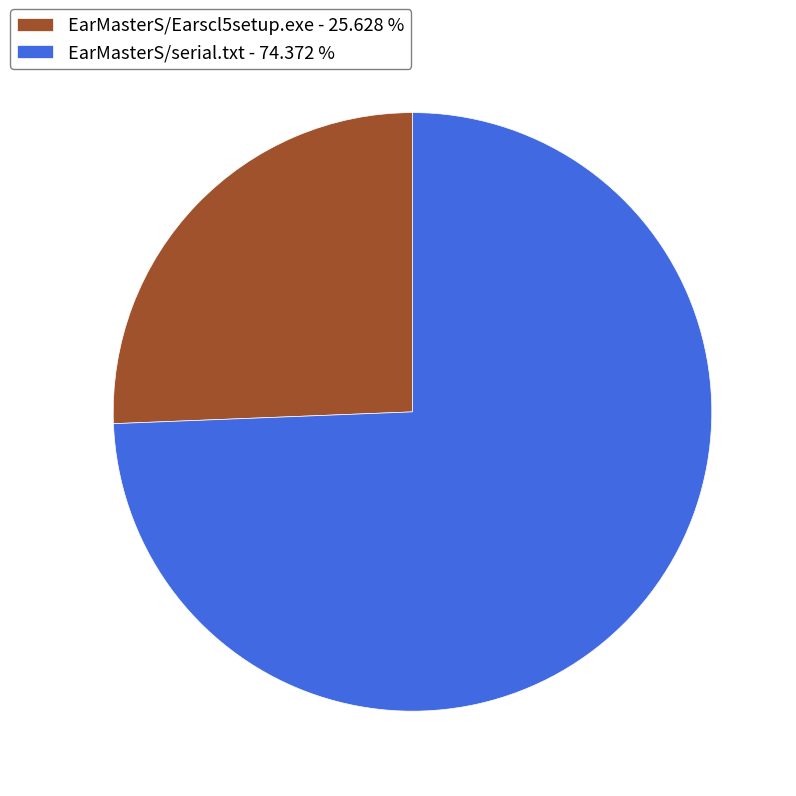

Do EarMasterS/serial.txt - 74.372 % and EarMasterS/Earscl5setup.exe - 25.628 % together represent more than half of the pie?

Yes